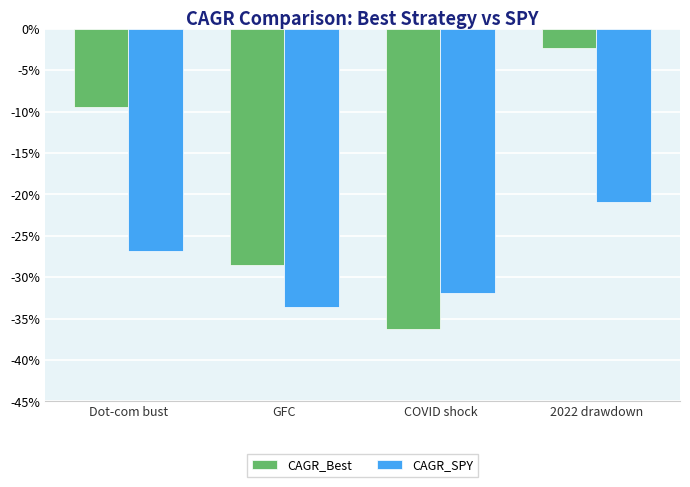

Reading left to right, transcribe all the data shown in this chart.

CAGR_Best: -0.1	-0.3	-0.4	-0.0
CAGR_SPY: -0.3	-0.3	-0.3	-0.2